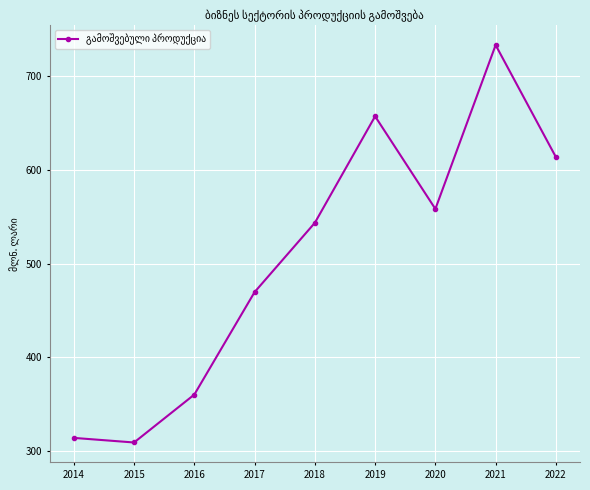

What is the value of the 2nd point from the left?

309.3